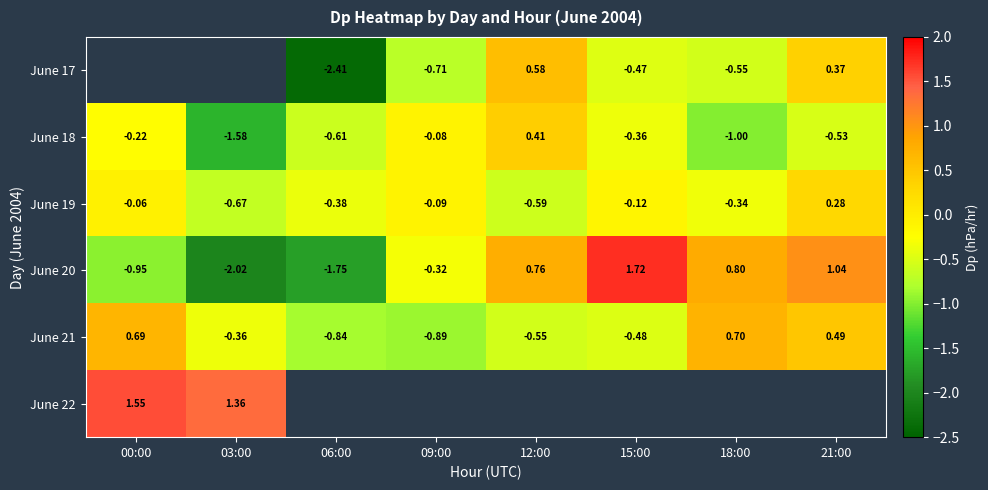

What is the difference between the second highest and minimum values in the June 21 series?

1.6